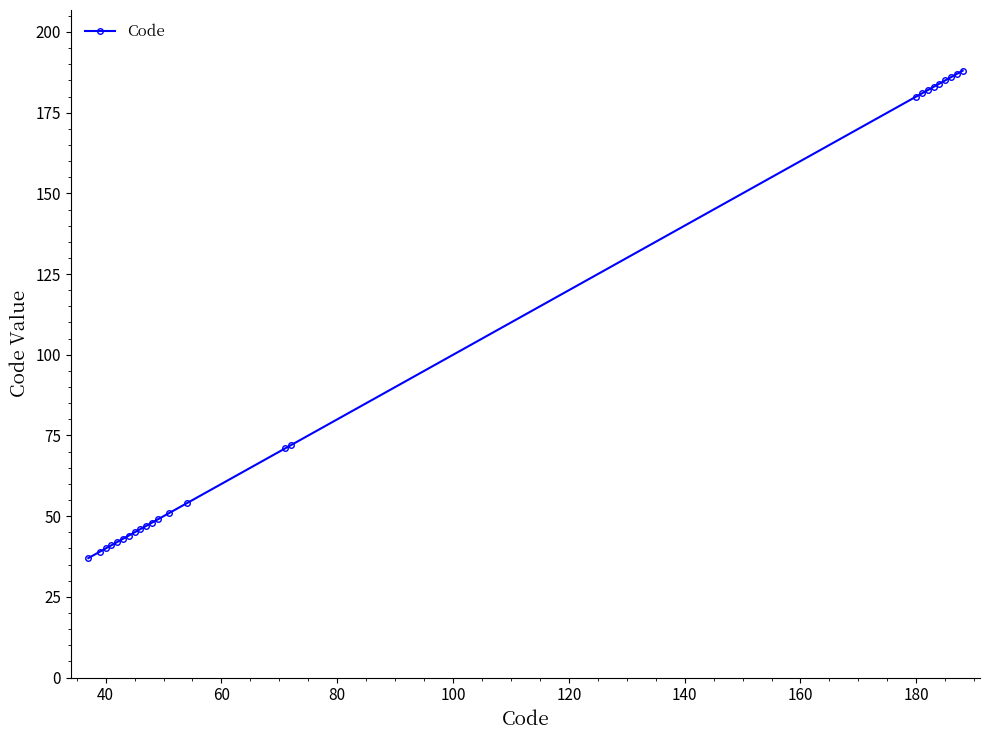

What is the value of the 16th point from the left?

72